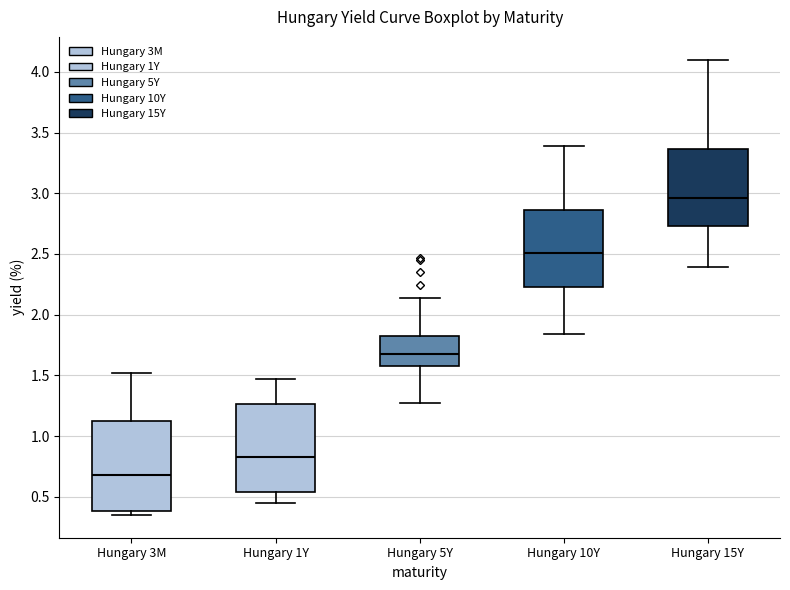

Reading left to right, read every box against the y-axis: the position of its median line, the range the box covers, and the ends of its whiskers. The values are not printed on the chart, so give them approximately, as read against the axis.

Hungary 3M: median 0.70, box 0.40 to 1.15, whiskers 0.35 to 1.50
Hungary 1Y: median 0.85, box 0.55 to 1.25, whiskers 0.45 to 1.45
Hungary 5Y: median 1.70, box 1.60 to 1.85, whiskers 1.25 to 2.15
Hungary 10Y: median 2.50, box 2.25 to 2.85, whiskers 1.85 to 3.40
Hungary 15Y: median 2.95, box 2.75 to 3.35, whiskers 2.40 to 4.10